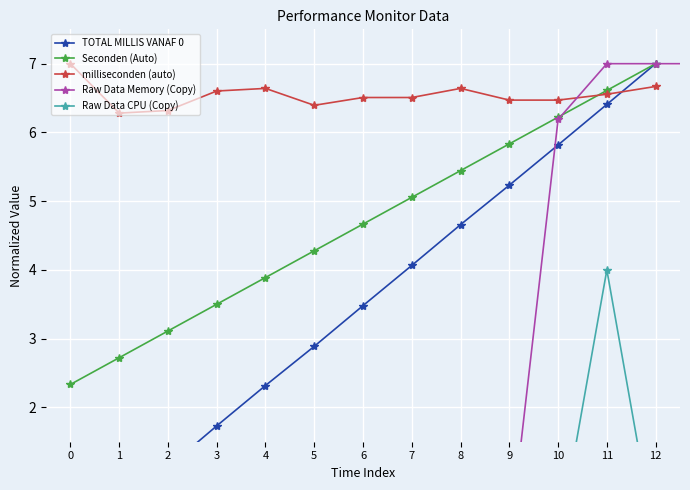

True or false: Raw Data CPU (Copy) has more than 1 points higher than both neighbors.

False